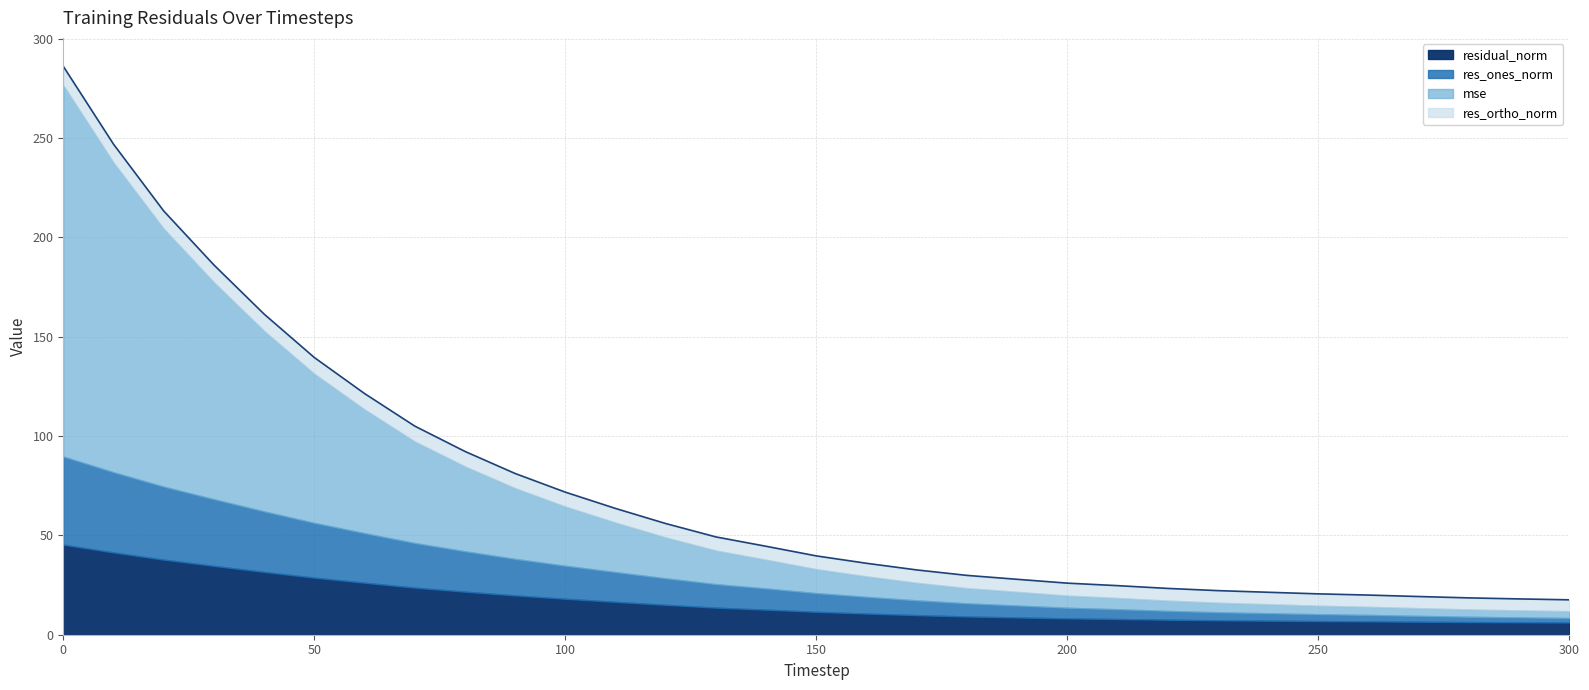

Reading left to right, what are all the values shown in this chart?

mse: 0=186.9	10=155.9	20=129.9	30=109.2	40=90.9	50=75.1	60=62.3	70=51.2	80=42.7	90=35.6	100=29.8	110=24.9	120=20.6	130=16.9	140=14.5	150=12.1	160=10.3	170=8.8	180=7.7	190=6.9	200=6.1	210=5.7	220=5.2	230=4.8	240=4.6	250=4.3	260=4.1	270=3.9	280=3.7	290=3.6	300=3.4
res_ones_norm: 0=44.3	10=40.4	20=36.7	30=33.5	40=30.5	50=27.5	60=24.9	70=22.4	80=20.3	90=18.4	100=16.6	110=15.0	120=13.3	130=11.8	140=10.7	150=9.4	160=8.4	170=7.4	180=6.6	190=6.0	200=5.3	210=4.9	220=4.4	230=4.0	240=3.7	250=3.5	260=3.2	270=2.9	280=2.7	290=2.5	300=2.3
res_ortho_norm: 0=9.5	10=9.2	20=8.9	30=8.7	40=8.5	50=8.2	60=8.0	70=7.7	80=7.6	90=7.4	100=7.2	110=7.1	120=7.0	130=6.8	140=6.8	150=6.7	160=6.6	170=6.5	180=6.4	190=6.3	200=6.2	210=6.2	220=6.1	230=6.1	240=6.0	250=5.9	260=5.9	270=5.9	280=5.8	290=5.7	300=5.7
residual_norm: 0=45.3	10=41.4	20=37.8	30=34.7	40=31.6	50=28.7	60=26.2	70=23.7	80=21.7	90=19.8	100=18.1	110=16.6	120=15.1	130=13.6	140=12.6	150=11.5	160=10.7	170=9.9	180=9.2	190=8.7	200=8.2	210=7.9	220=7.6	230=7.3	240=7.1	250=6.9	260=6.7	270=6.5	280=6.4	290=6.3	300=6.1